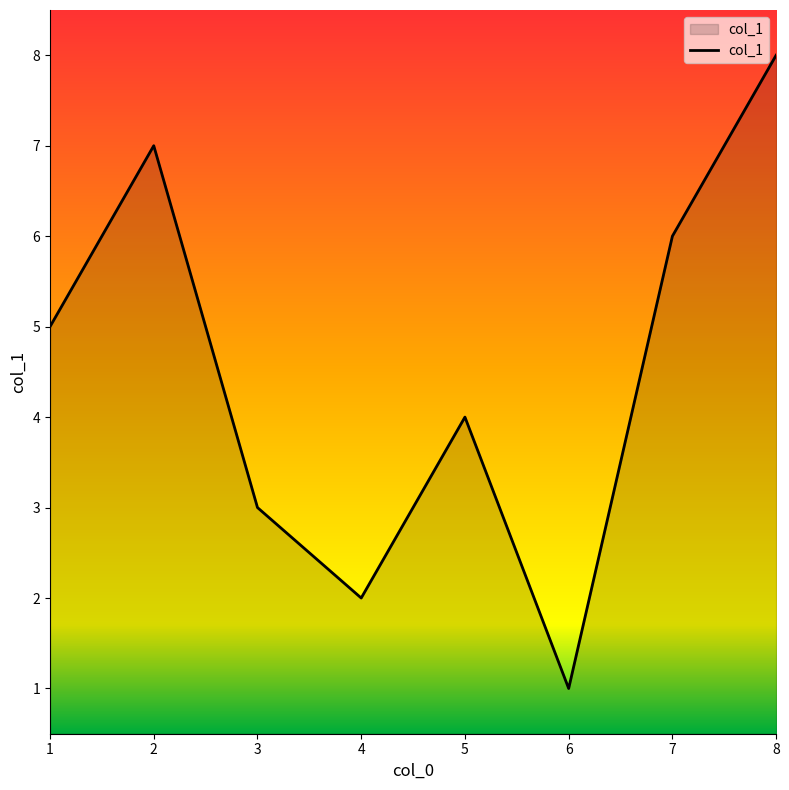

Does the chart have visible grid lines?

No